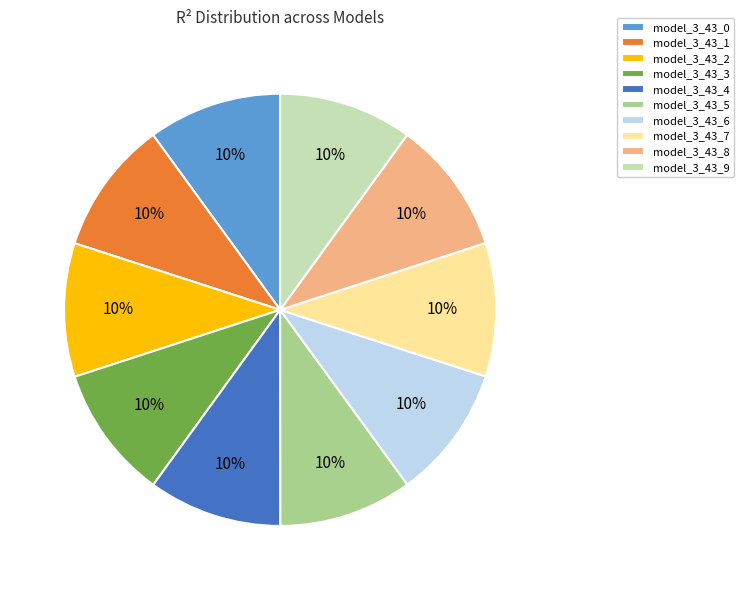

How many slices are in this pie chart?

10